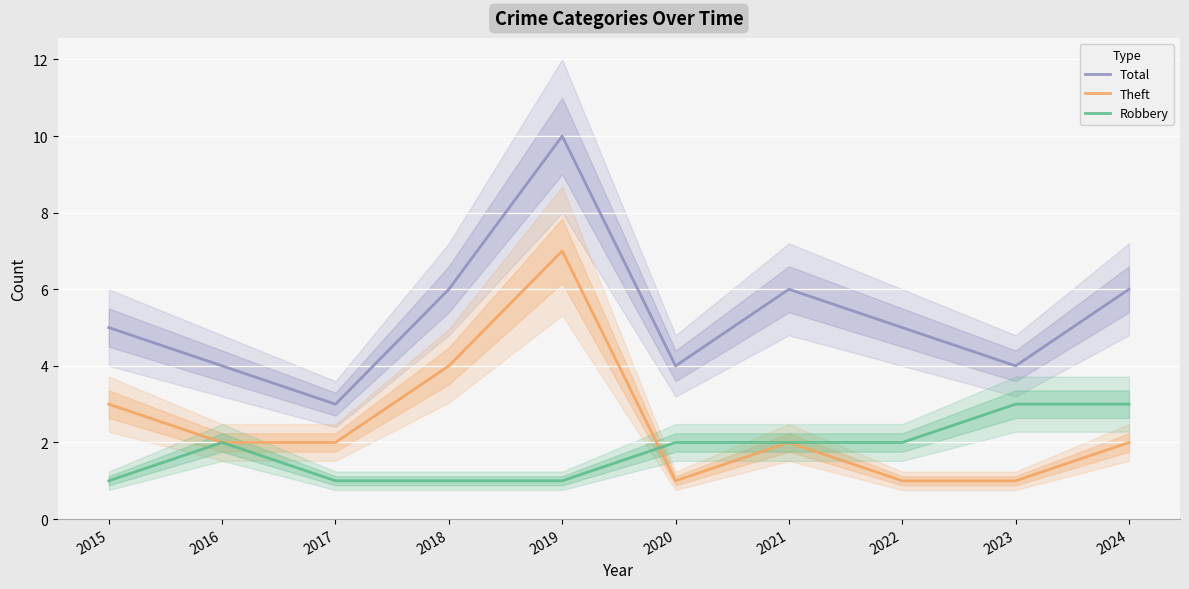

True or false: Robbery has more than 0 interior local peaks.

True